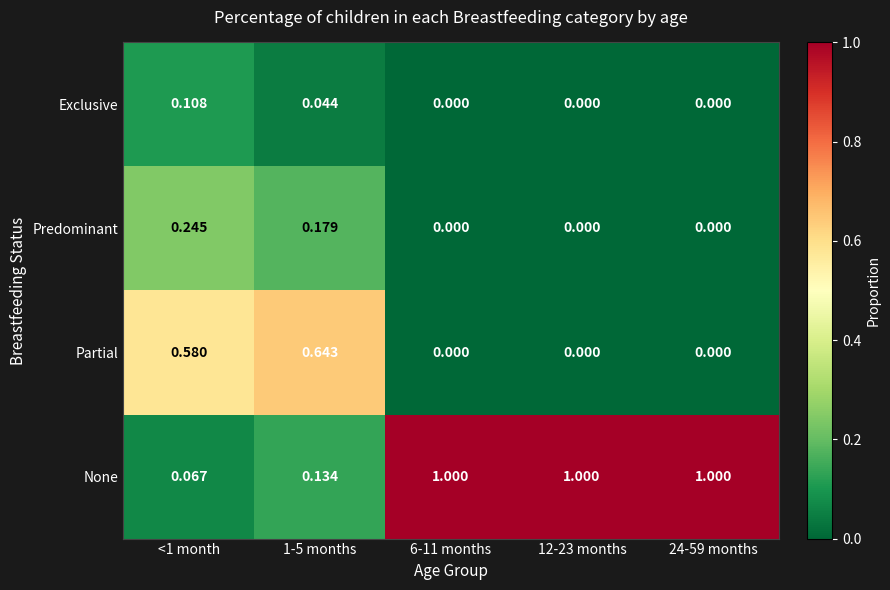

At how many categories does at least one series exceed 0?

5